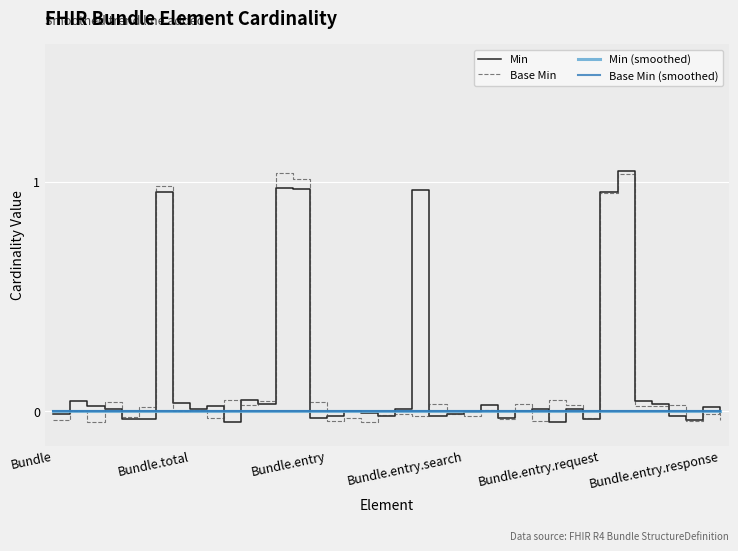

Does the chart have visible grid lines?

Yes